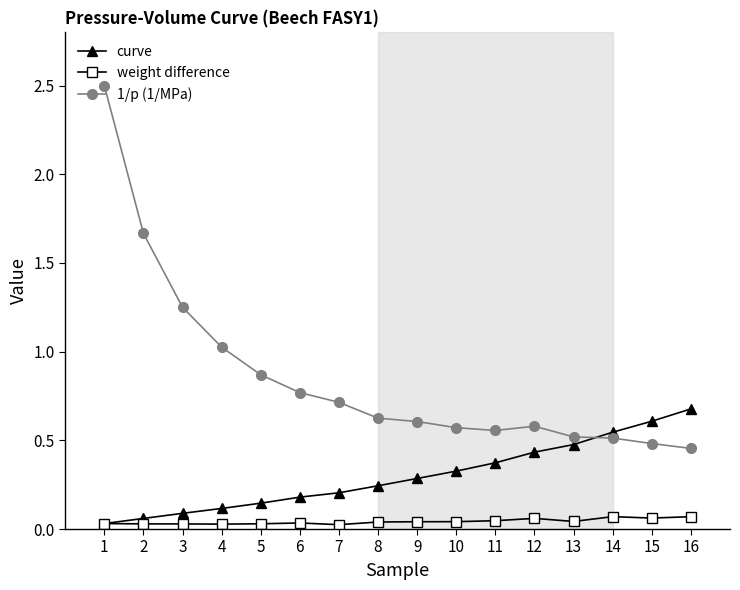

True or false: weight difference and 1/p (1/MPa) intersect in this chart.

False